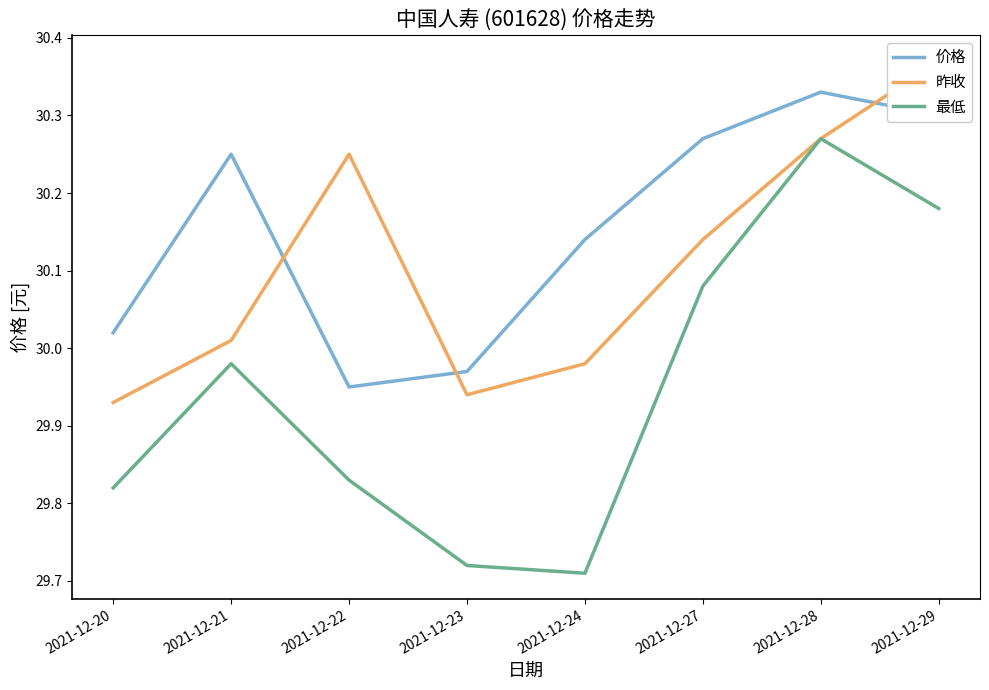

Reading left to right, extract all data points from this chart.

价格: 2021-12-20=30.0	2021-12-21=30.2	2021-12-22=29.9	2021-12-23=30.0	2021-12-24=30.1	2021-12-27=30.3	2021-12-28=30.3	2021-12-29=30.3
昨收: 2021-12-20=29.9	2021-12-21=30.0	2021-12-22=30.2	2021-12-23=29.9	2021-12-24=30.0	2021-12-27=30.1	2021-12-28=30.3	2021-12-29=30.4
最低: 2021-12-20=29.8	2021-12-21=30.0	2021-12-22=29.8	2021-12-23=29.7	2021-12-24=29.7	2021-12-27=30.1	2021-12-28=30.3	2021-12-29=30.2